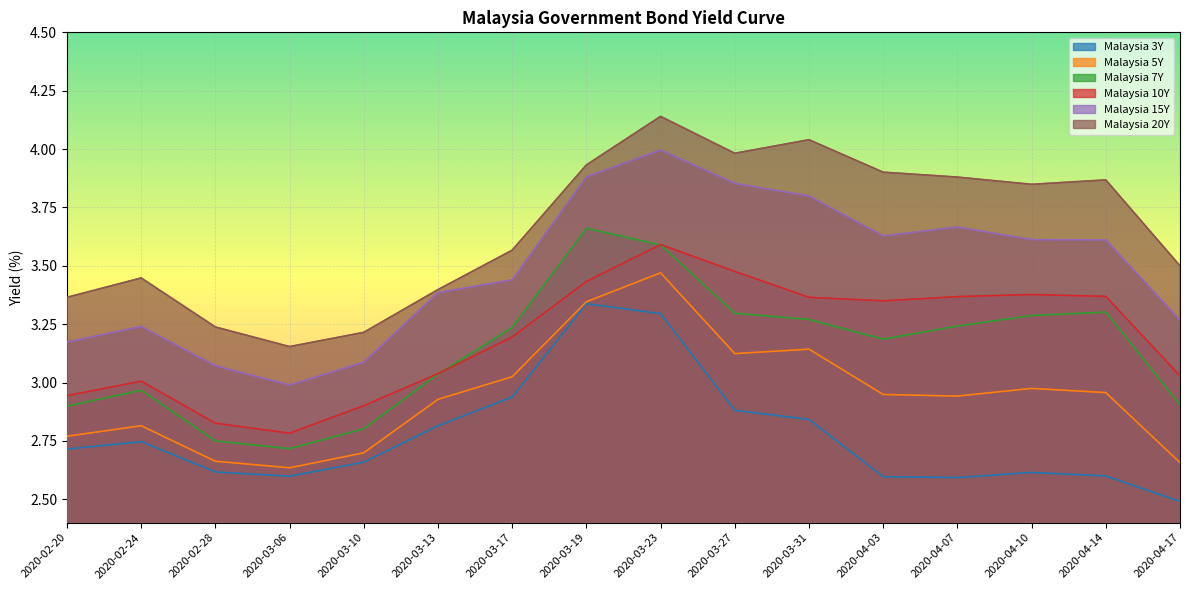

At which label does Malaysia 10Y reach its peak?

2020-03-23